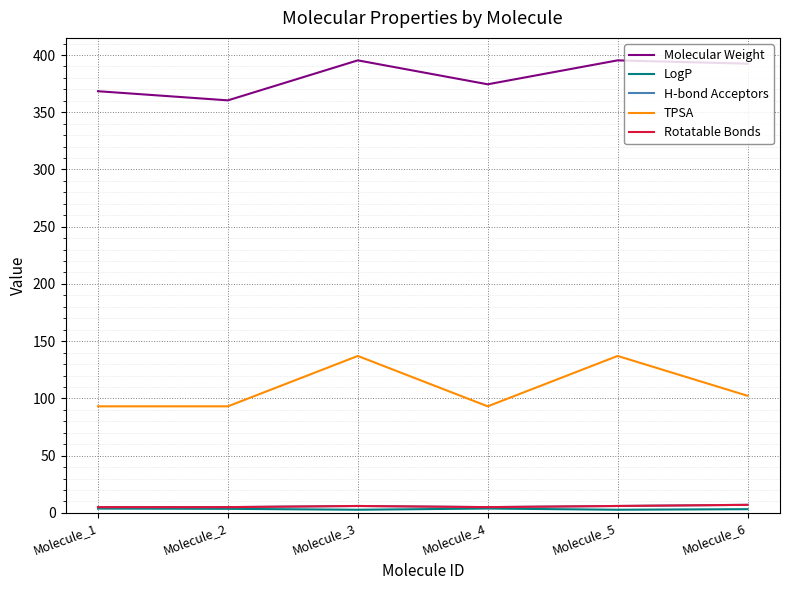

Does the chart have visible grid lines?

Yes